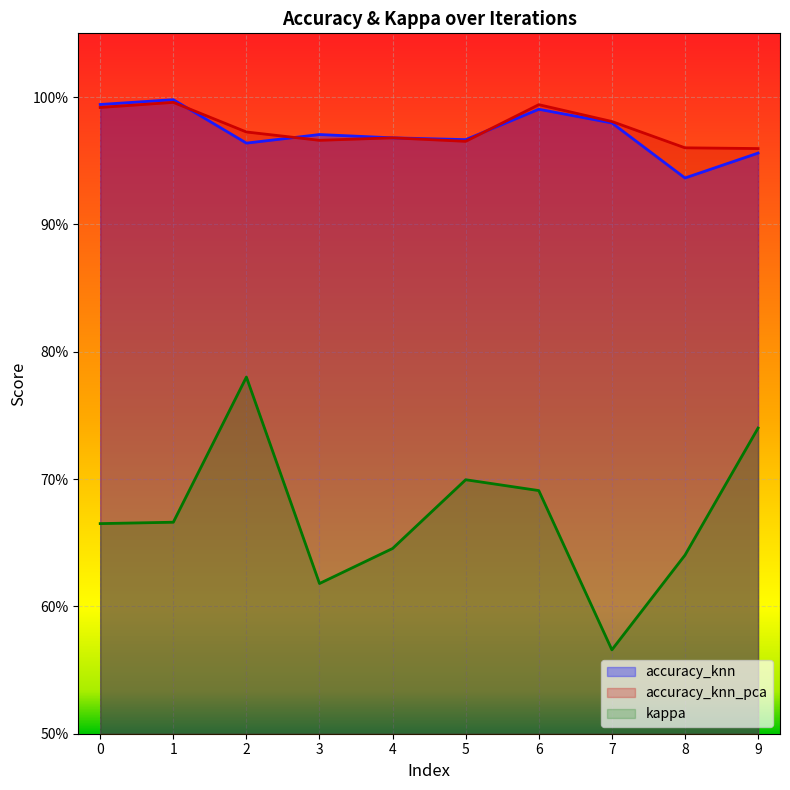

Is it true that accuracy_knn equals 0.4 at 4?

False